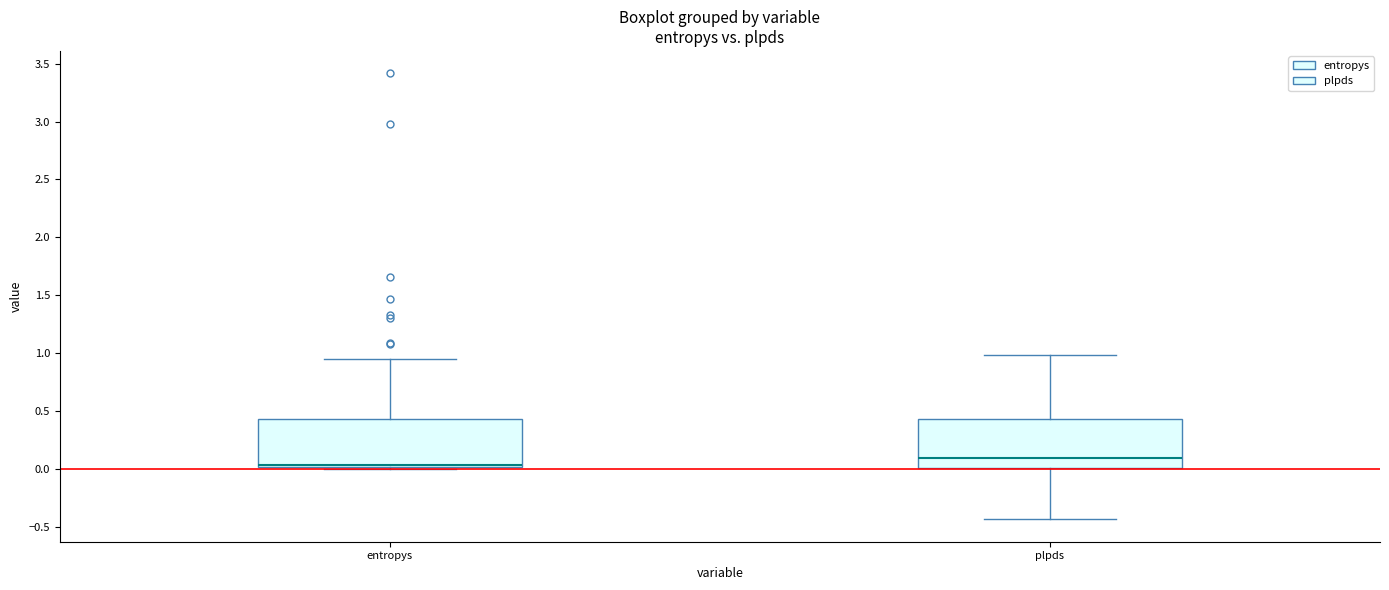

Reading left to right, read every box against the y-axis: the position of its median line, the range the box covers, and the ends of its whiskers. The values are not printed on the chart, so give them approximately, as read against the axis.

entropys: median 0.05, box 0.00 to 0.45, whiskers 0.00 to 0.95
plpds: median 0.10, box 0.00 to 0.45, whiskers -0.45 to 1.00